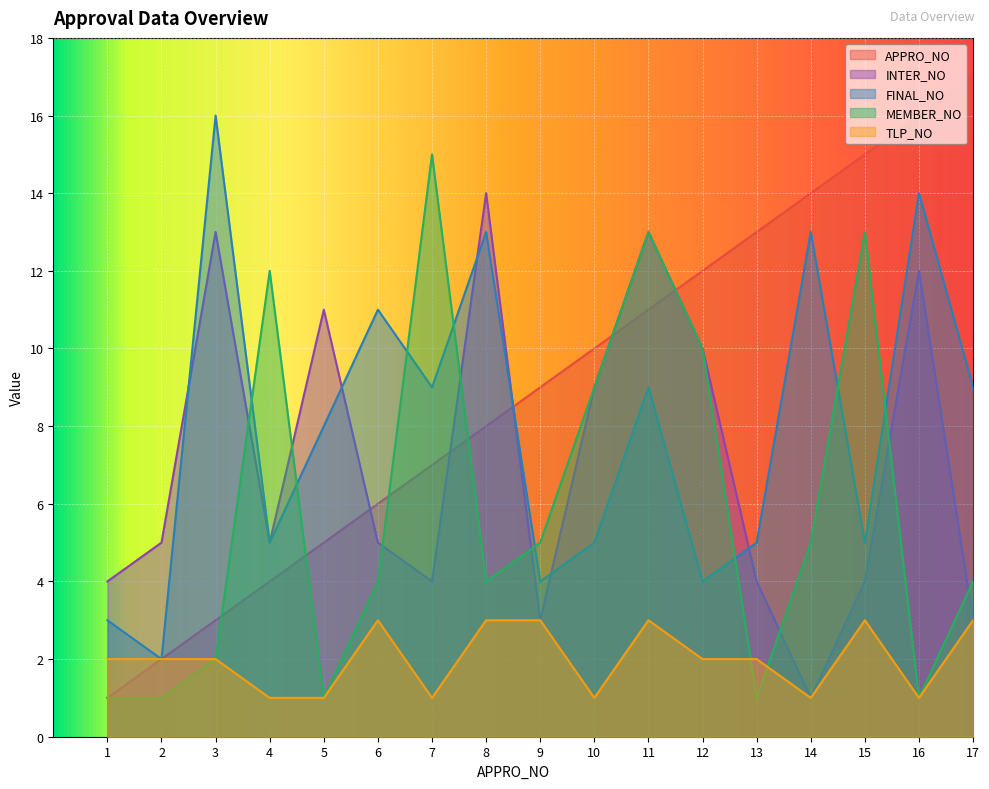

Between 10 and 3, which is larger?

10